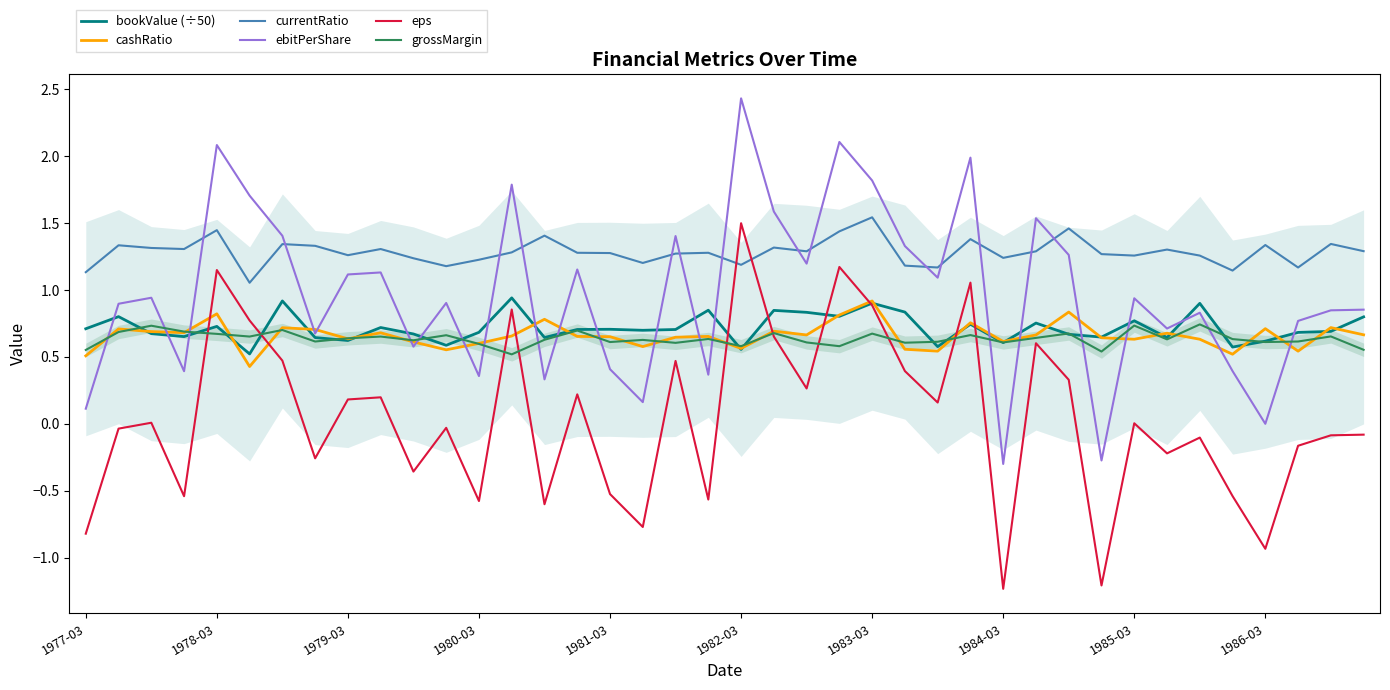

True or false: bookValue (÷50) has a value of 1.1 at 18.

False